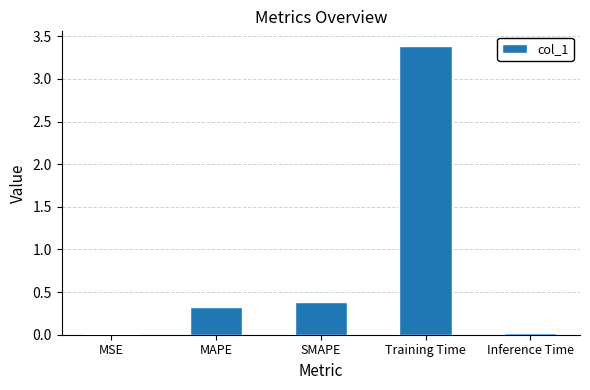

What is the change in value from MAPE to SMAPE?

+0.1